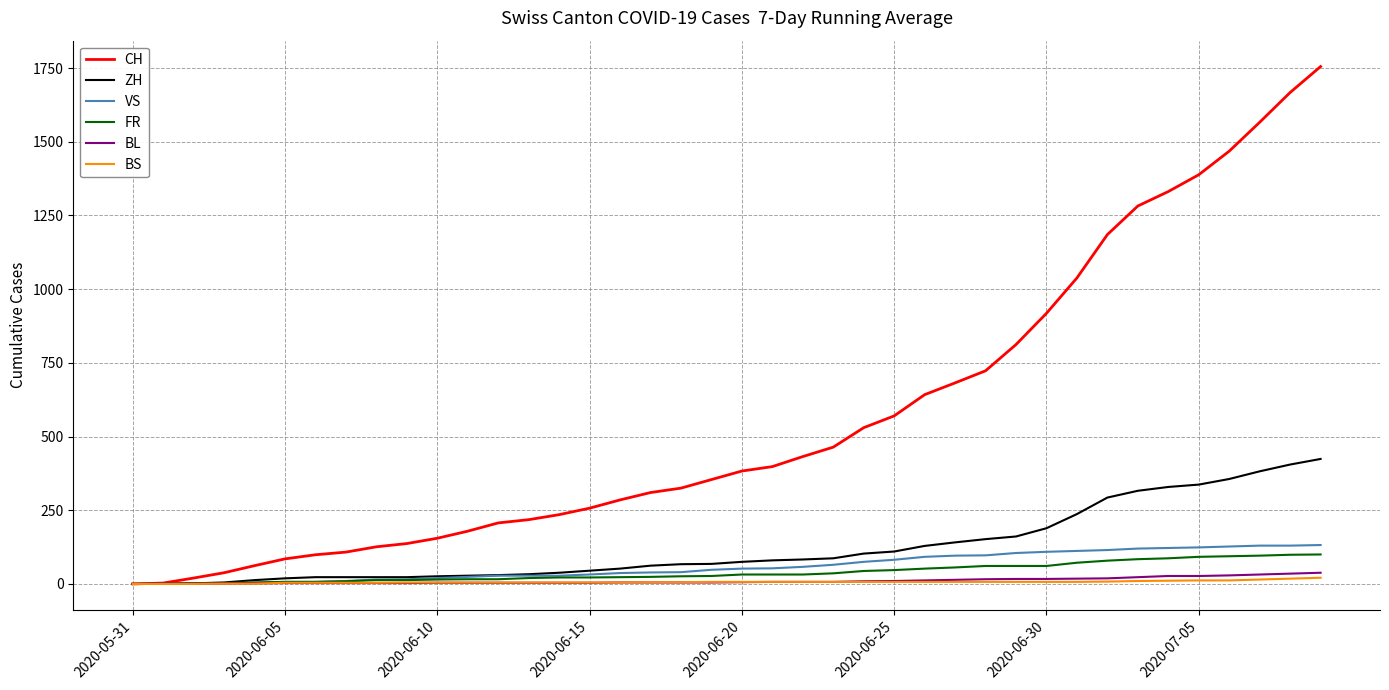

What is the highest value of the ZH series?

424